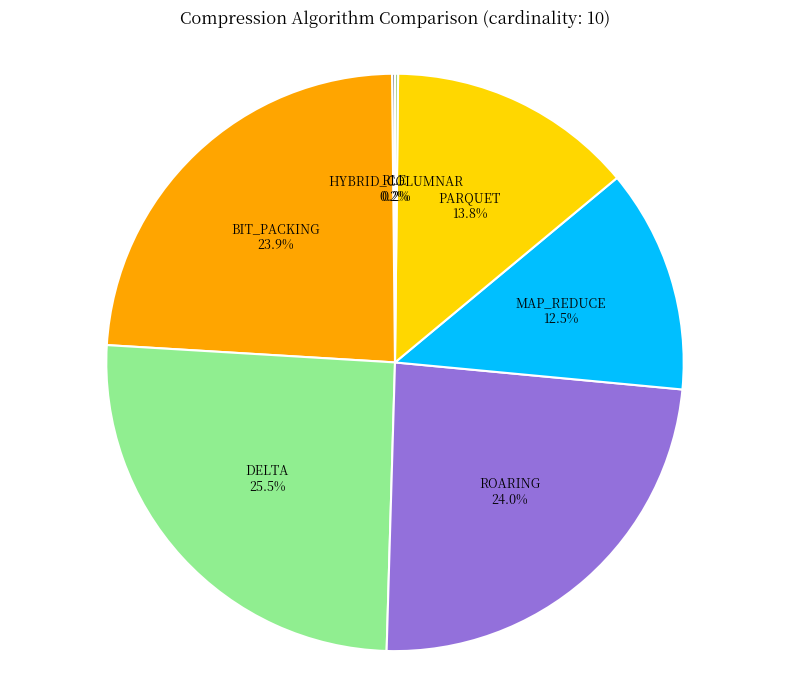

Which slice is the largest?

DELTA